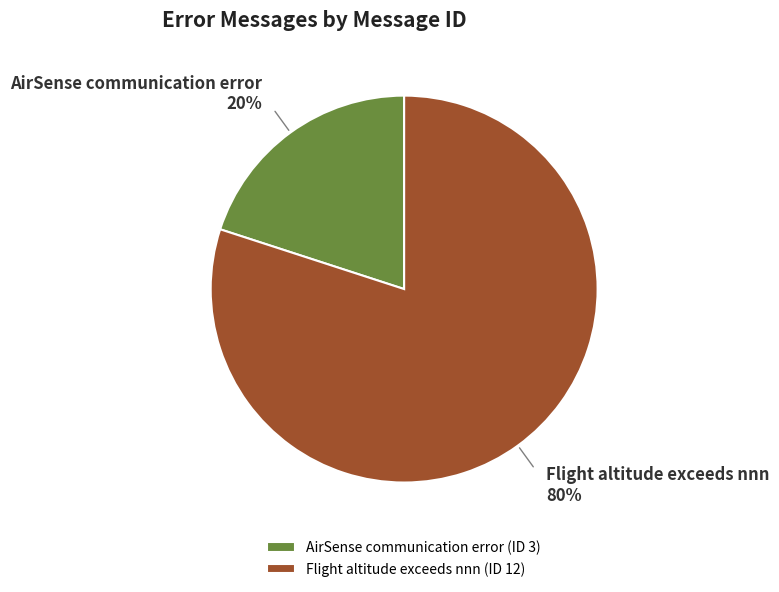

True or false: Flight altitude exceeds nnn accounts for 70% of the total.

False